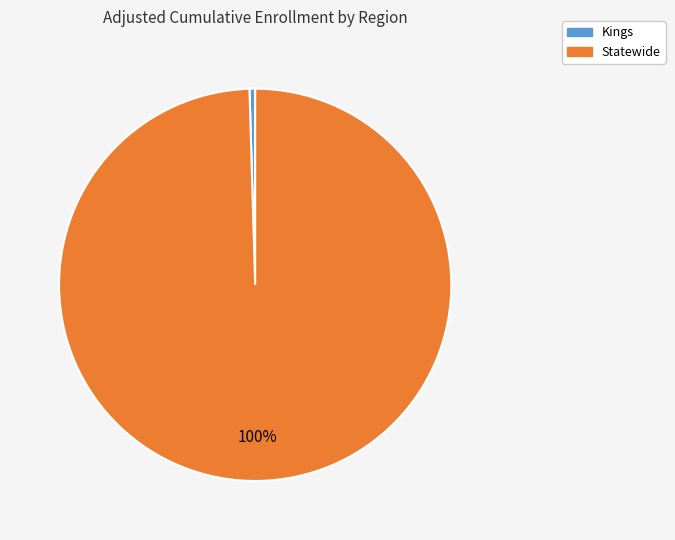

Rank the categories by value from highest to lowest.

Statewide, Kings